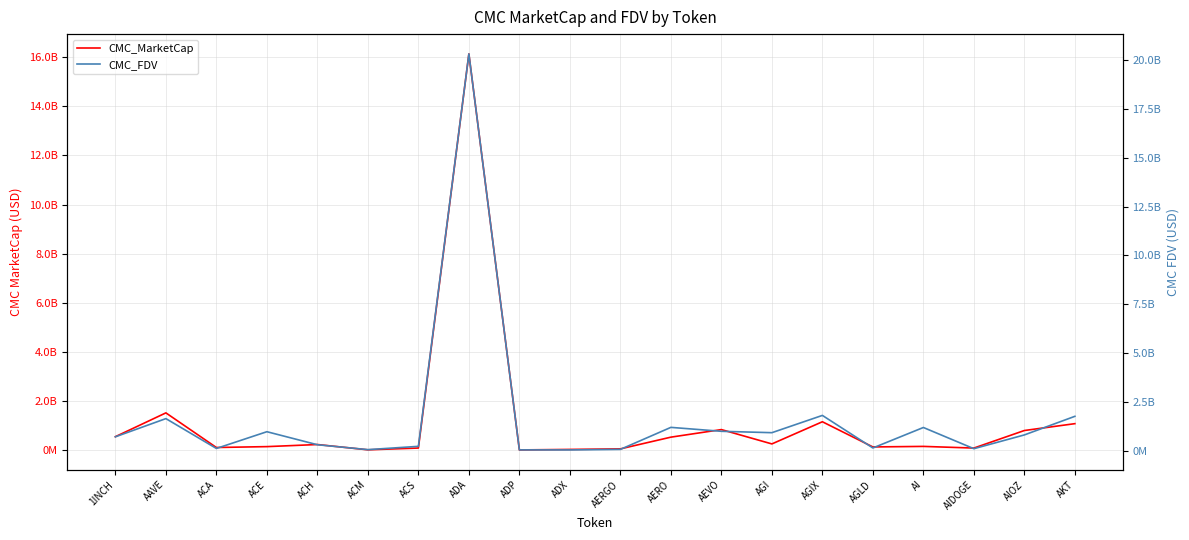

What is the difference between the second highest and minimum values in the CMC_MarketCap series?

1508135209.1